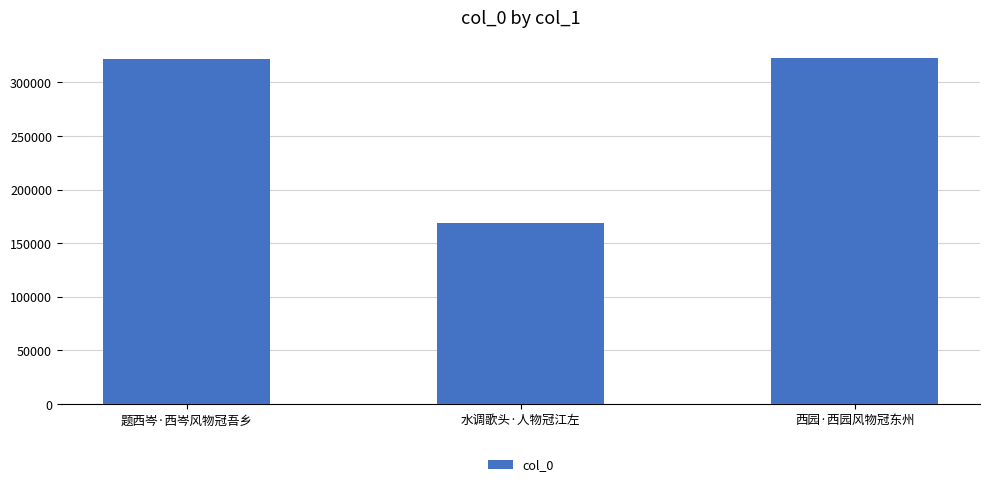

Reading left to right, what are all the values shown in this chart?

321617	169166	323220